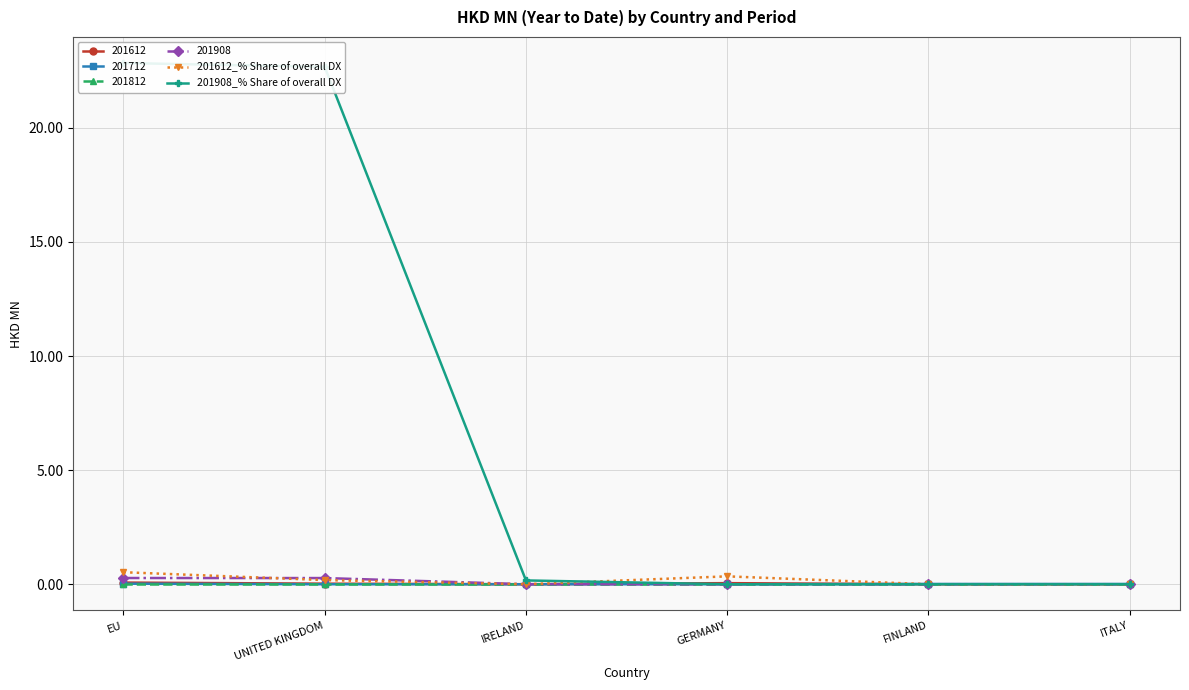

Rank the categories by 201612_% Share of overall DX value from lowest to highest.

IRELAND, FINLAND, ITALY, UNITED KINGDOM, GERMANY, EU